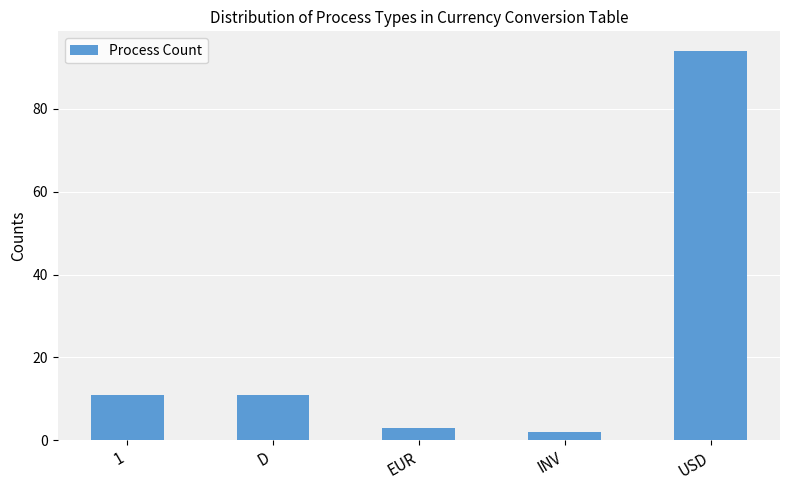

Approximately how many times larger is the value at EUR compared to 1?

0.3